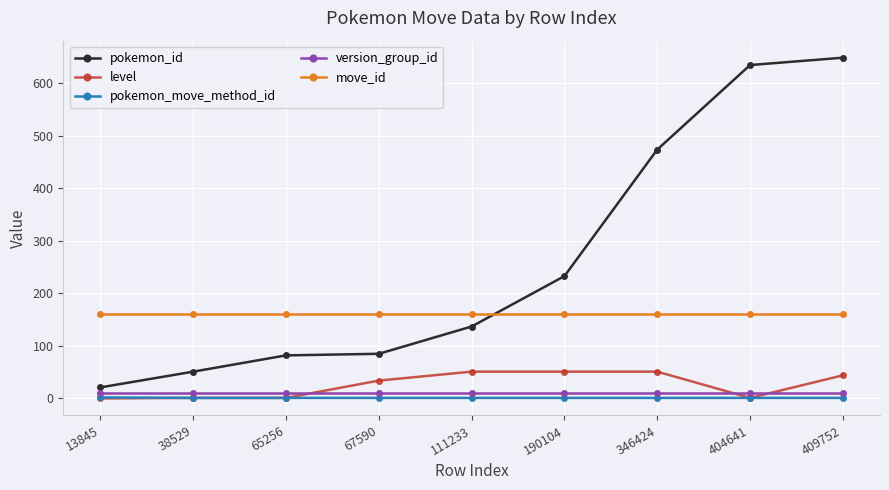

What is the difference between the second highest and minimum values in the level series?

51